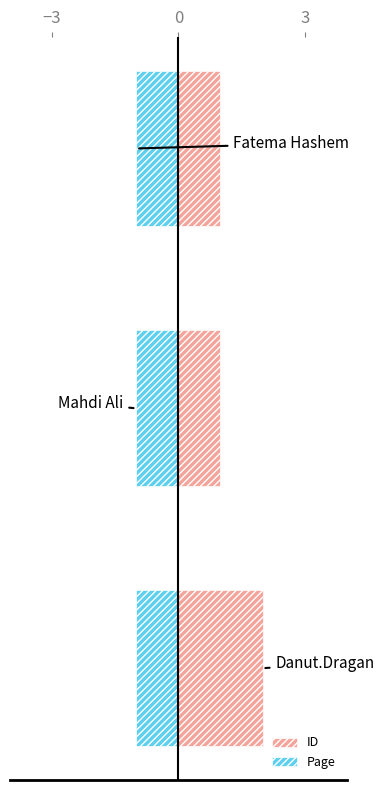

True or false: Page has a value of 1.0 at −3.

False